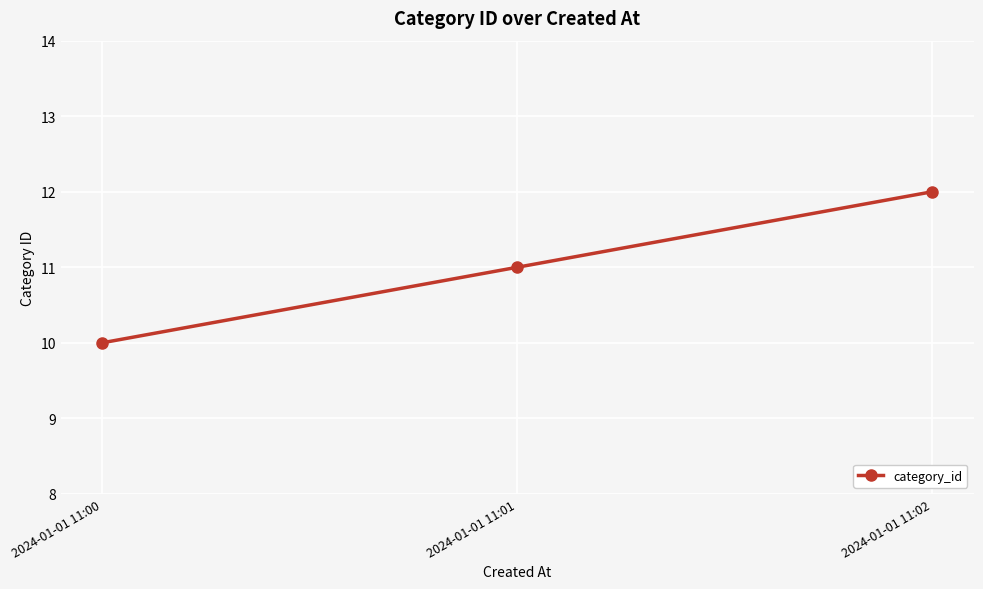

Reading left to right, list all the values displayed in this chart.

2024-01-01 11:00=10	2024-01-01 11:01=11	2024-01-01 11:02=12